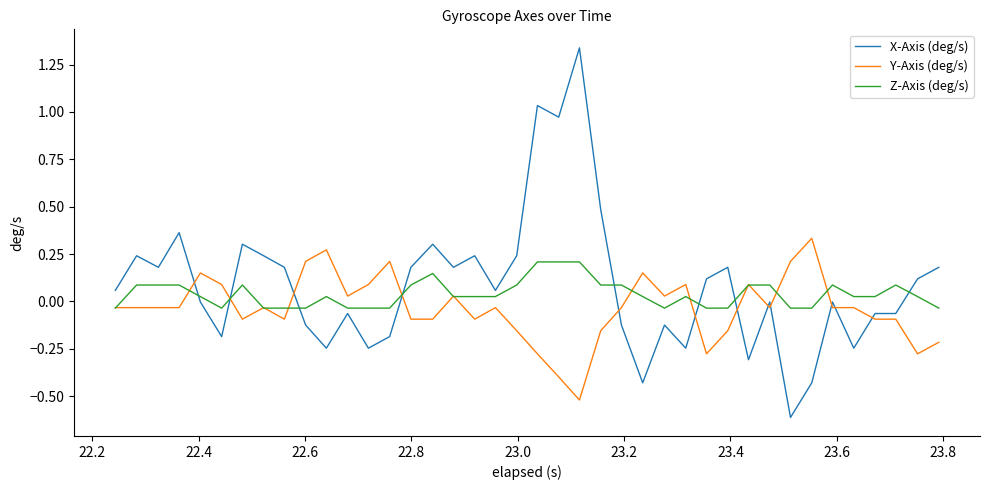

Which series has the largest range (max minus min)?

X-Axis (deg/s)